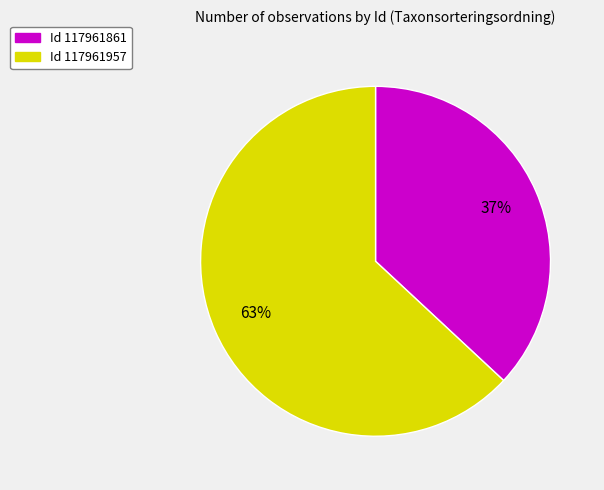

Is there any slice that represents more than half of the pie?

Yes